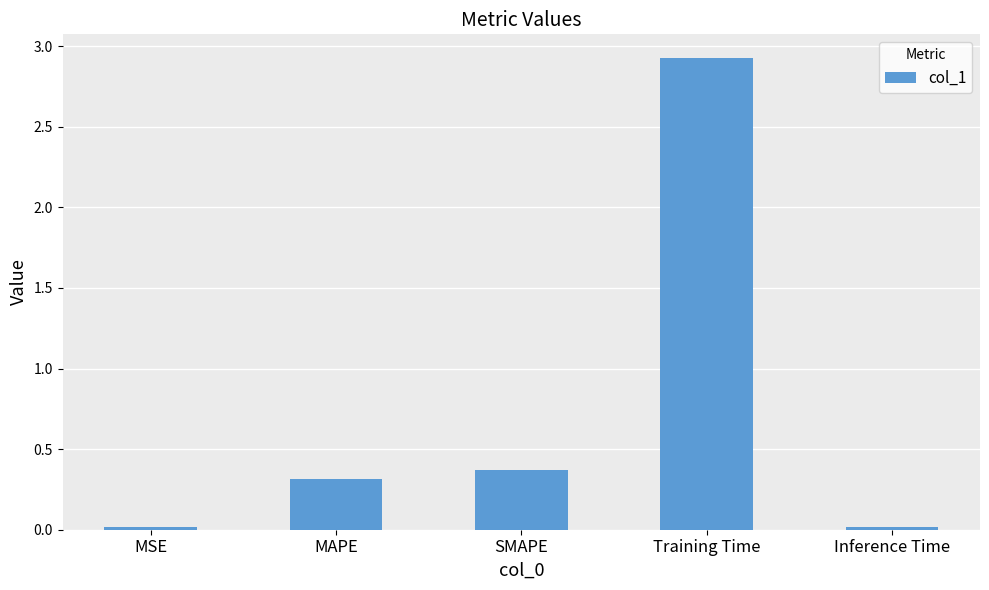

The chart shows a value of 0.4 at SMAPE. True or false?

True